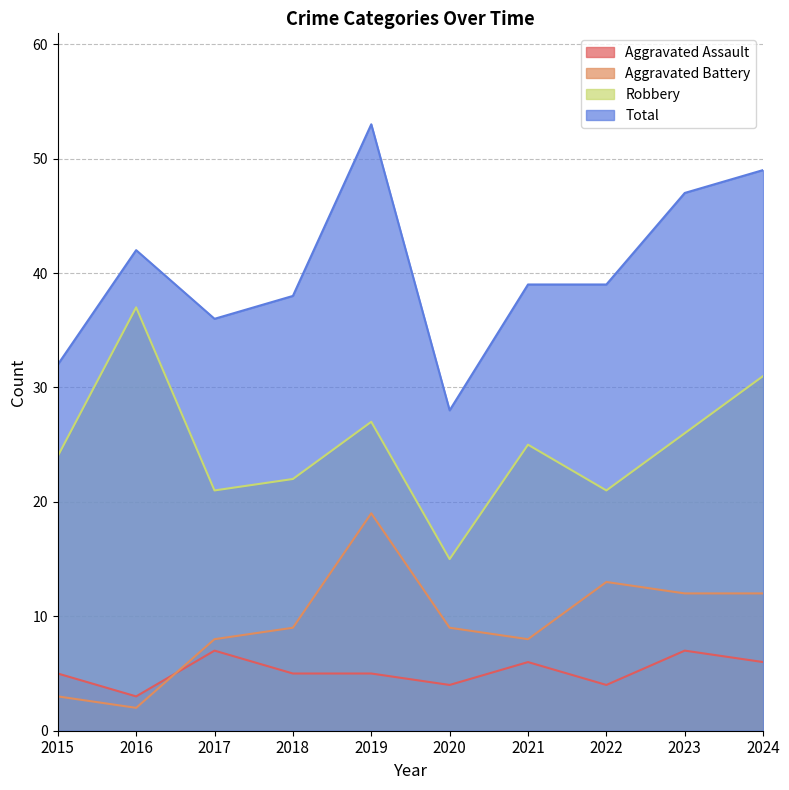

How many data points in Total are less than 39?

4